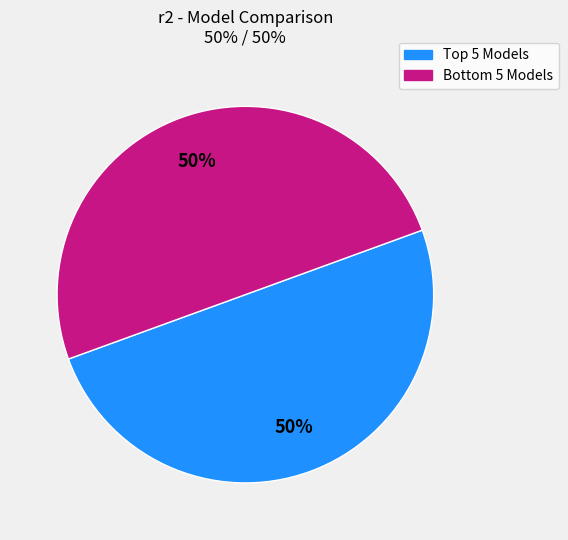

To the nearest percent, what is the average slice percentage?

50%